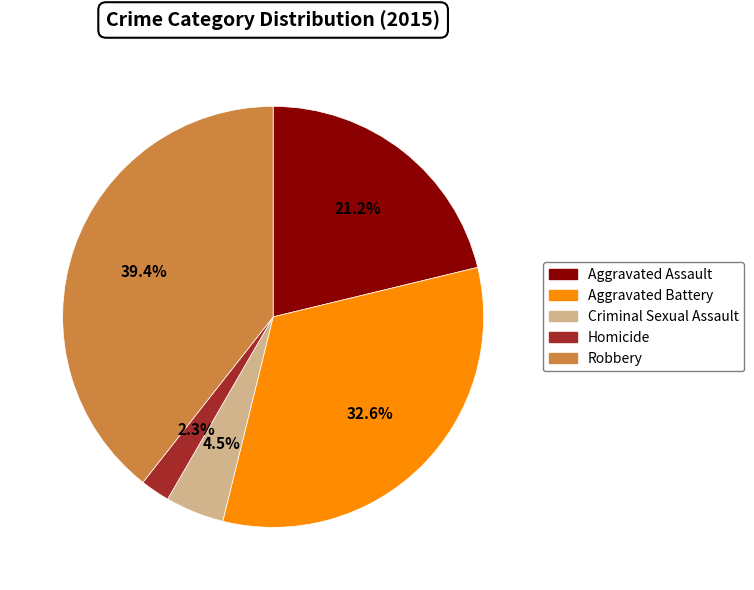

What portion of the pie excludes Homicide?

97.7%